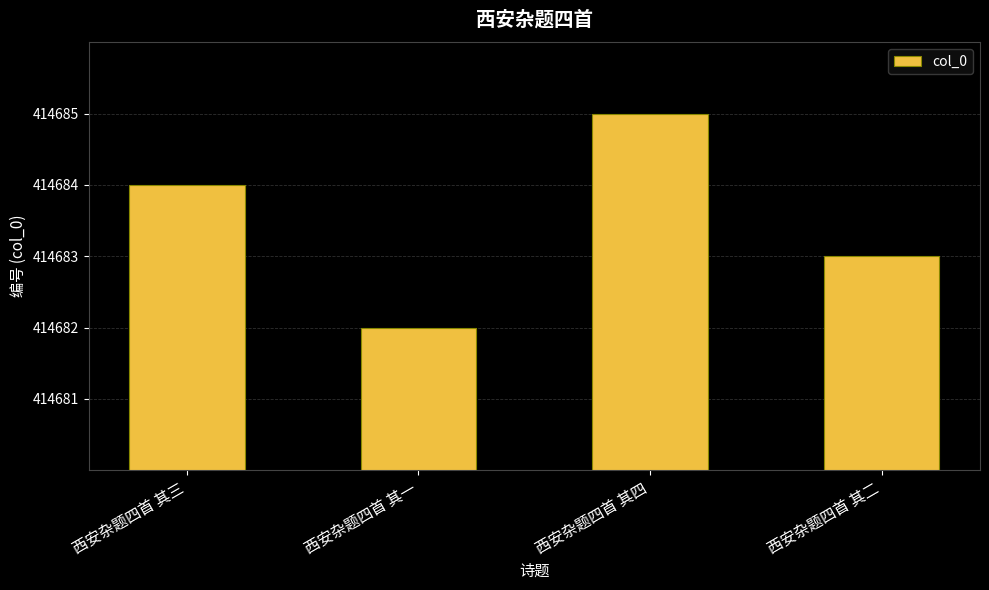

What is the ratio of the value at 西安杂题四首 其四 to the value at 西安杂题四首 其二?

1.0